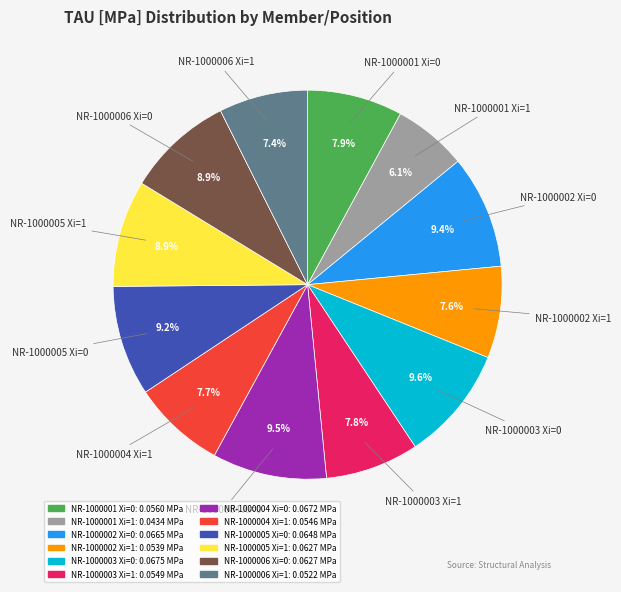

Which slice is the smallest?

NR-1000001 Xi=1